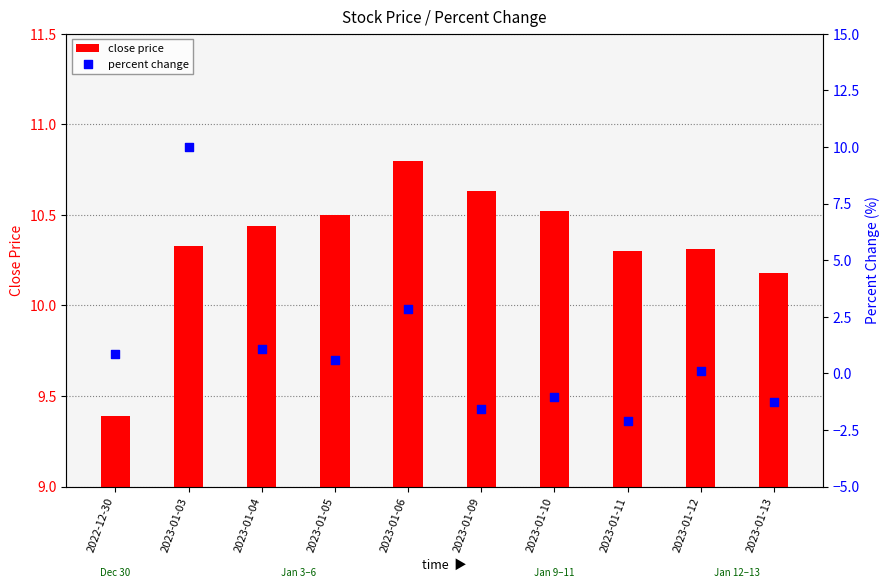

At which category is the sum across all series the highest?

2023-01-03